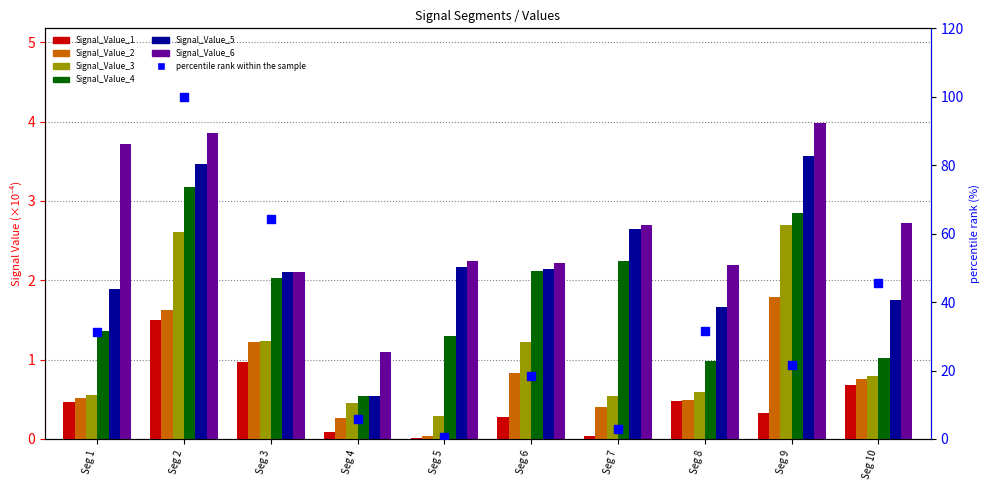

Is the value of Signal_Value_4 at Seg 9 greater than the value of Signal_Value_3 at Seg 9?

Yes